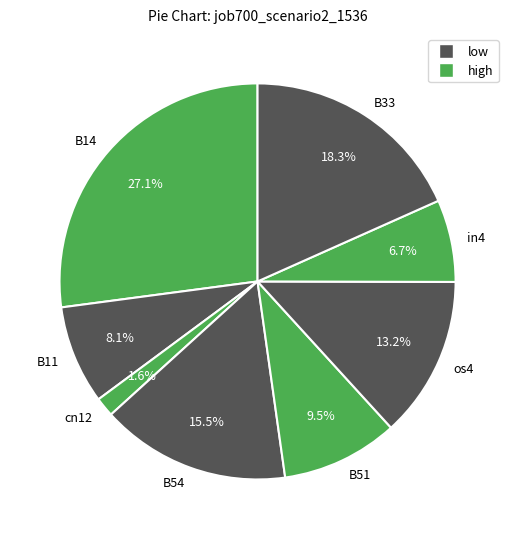

What is the total percentage of B11 and B51?

17.6%